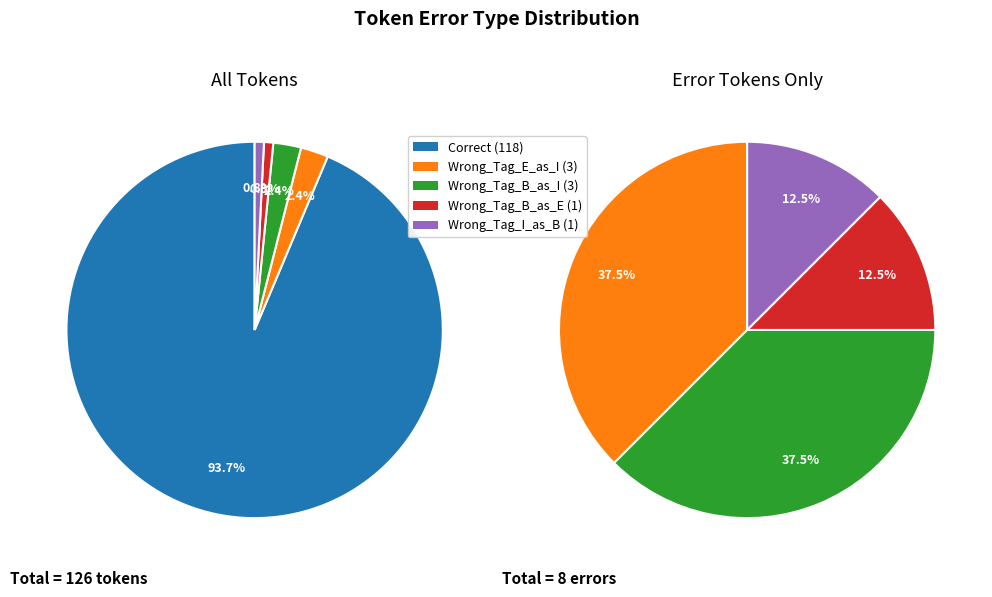

Is it true that Wrong_Tag_B_as_I is 2% of the pie?

True